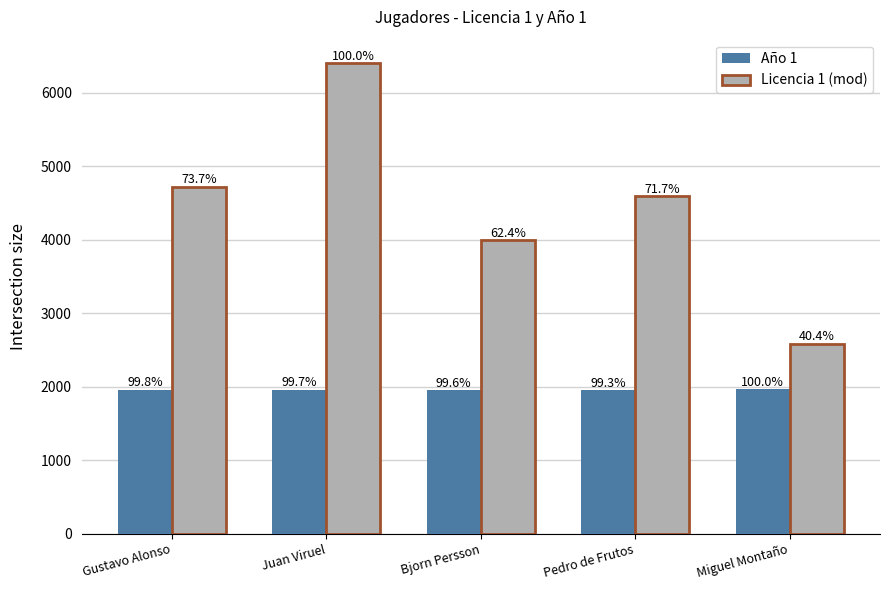

True or false: Año 1 has a value of 1950 at Pedro de Frutos.

True